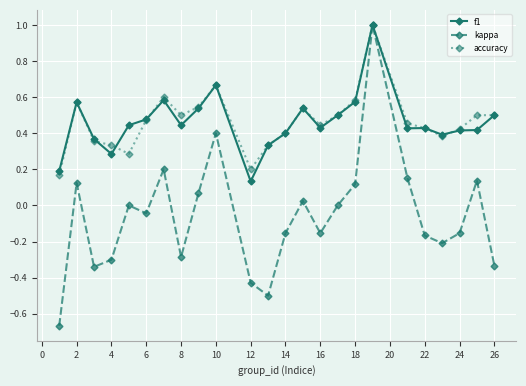

True or false: accuracy has more than 2 interior local peaks.

True